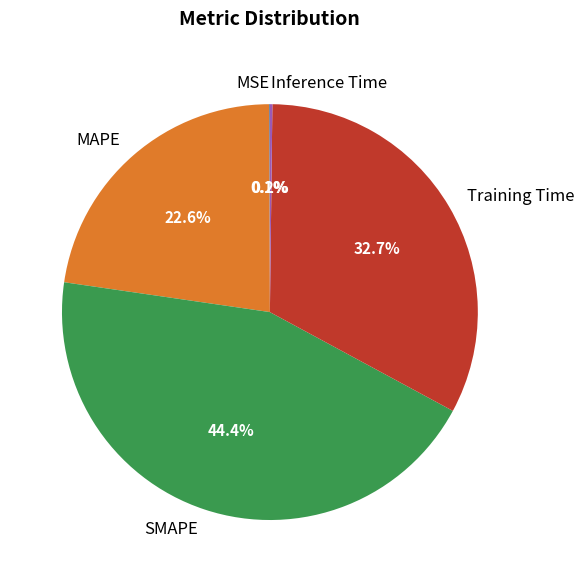

Is there any slice that represents more than half of the pie?

No